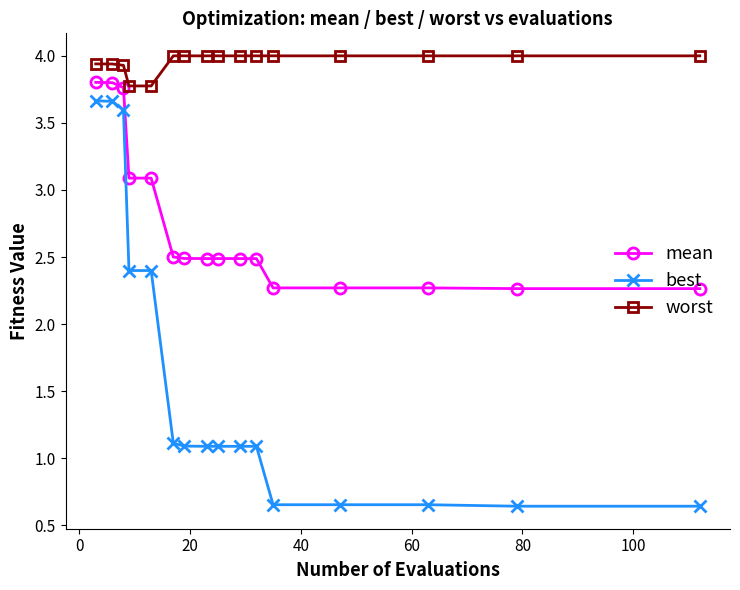

What is the sum of all worst values?

63.4